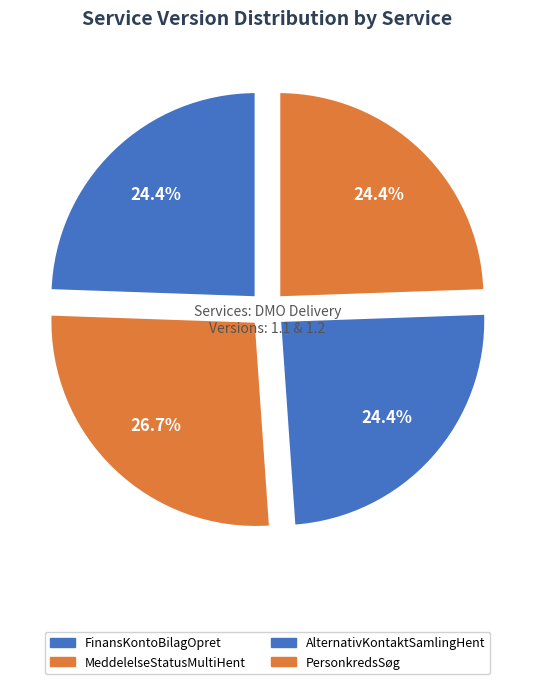

What is the smallest slice in the pie chart?

FinansKontoBilagOpret